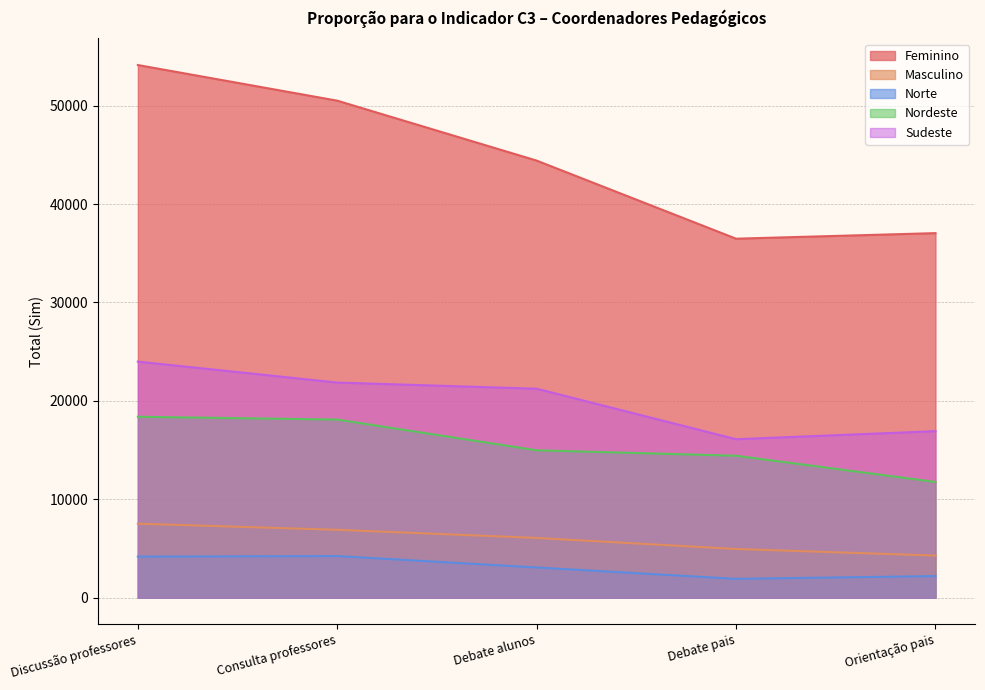

In Feminino, how many points are lower than both neighbors (excluding endpoints)?

1